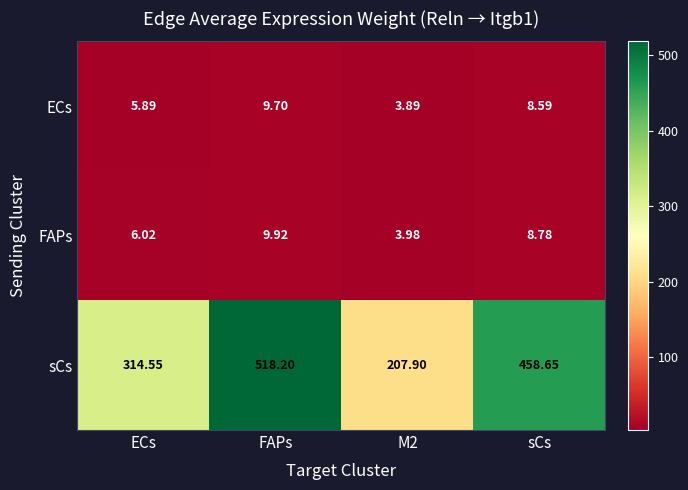

Which series has the widest spread of values?

sCs